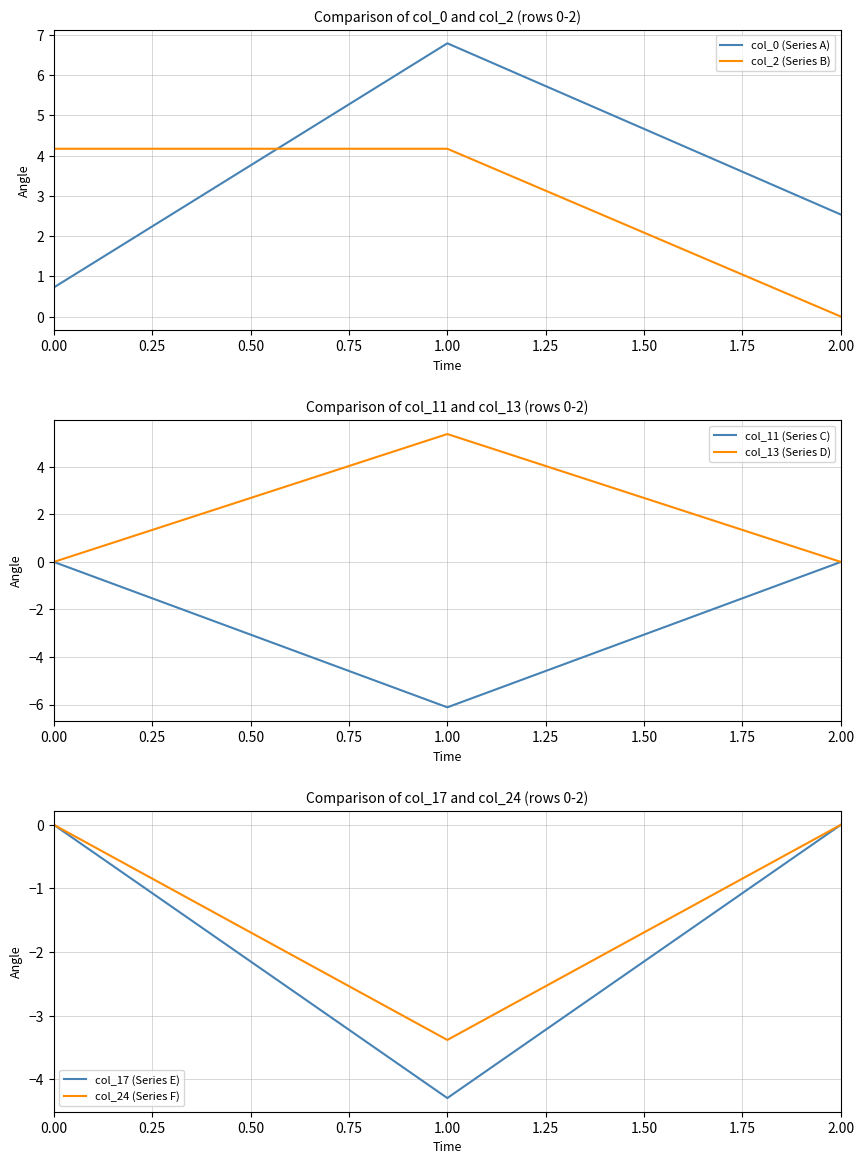

At how many categories does at least one series exceed 1?

3